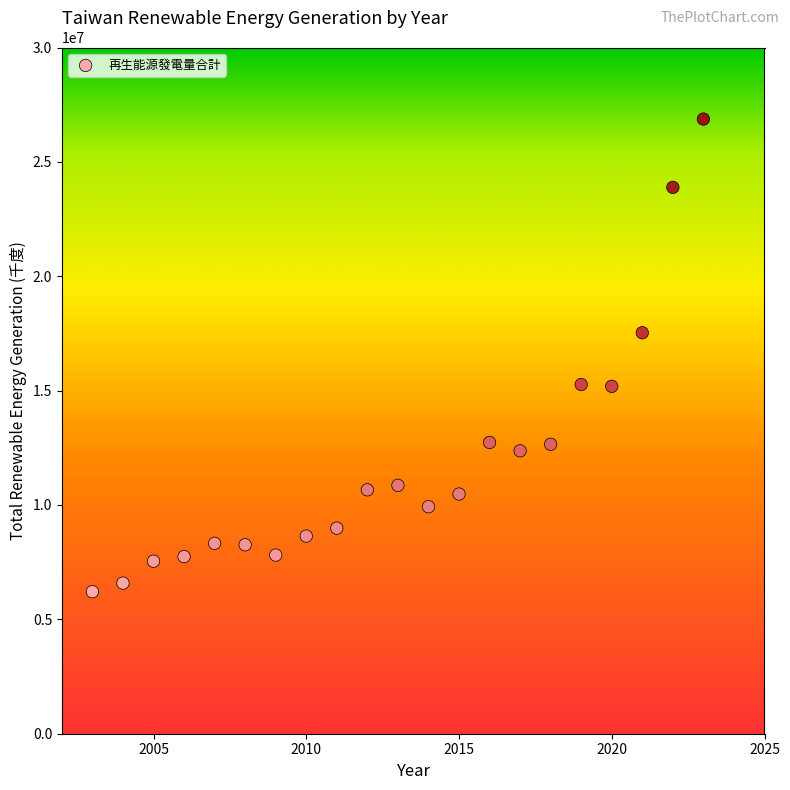

What is the range of Y values (max minus min)?

20661487.4